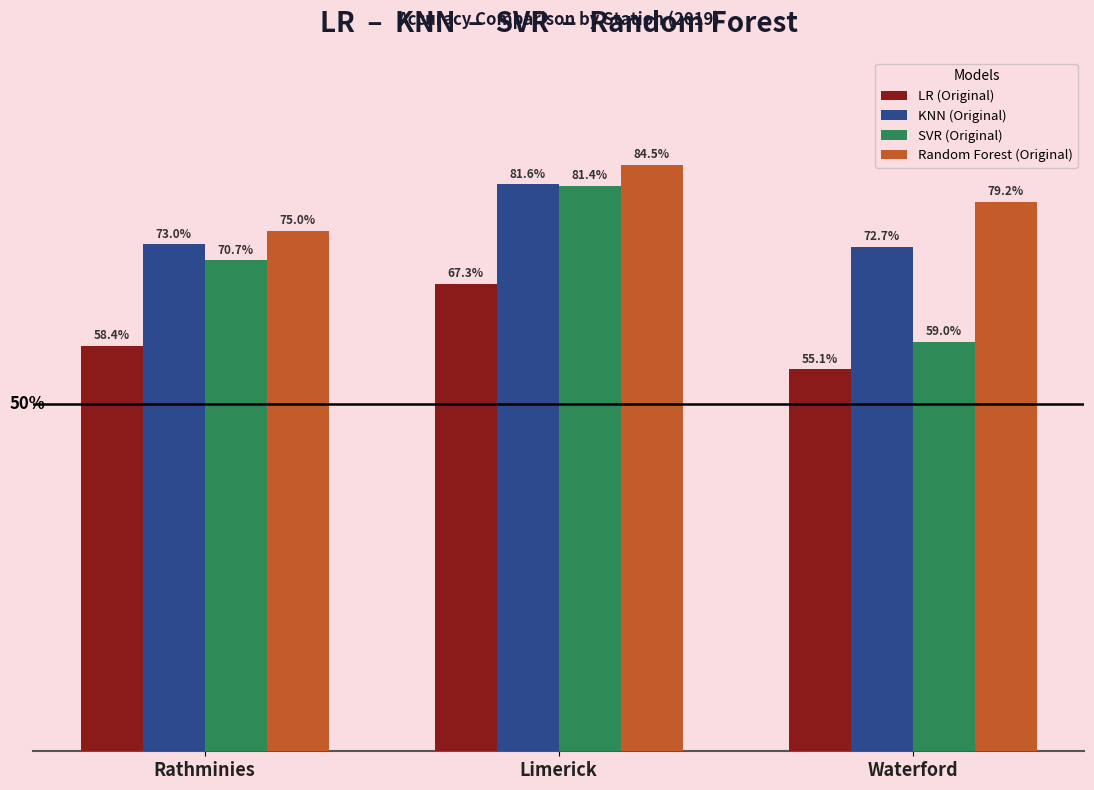

At which label is LR (Original) closest to 61?

Rathminies